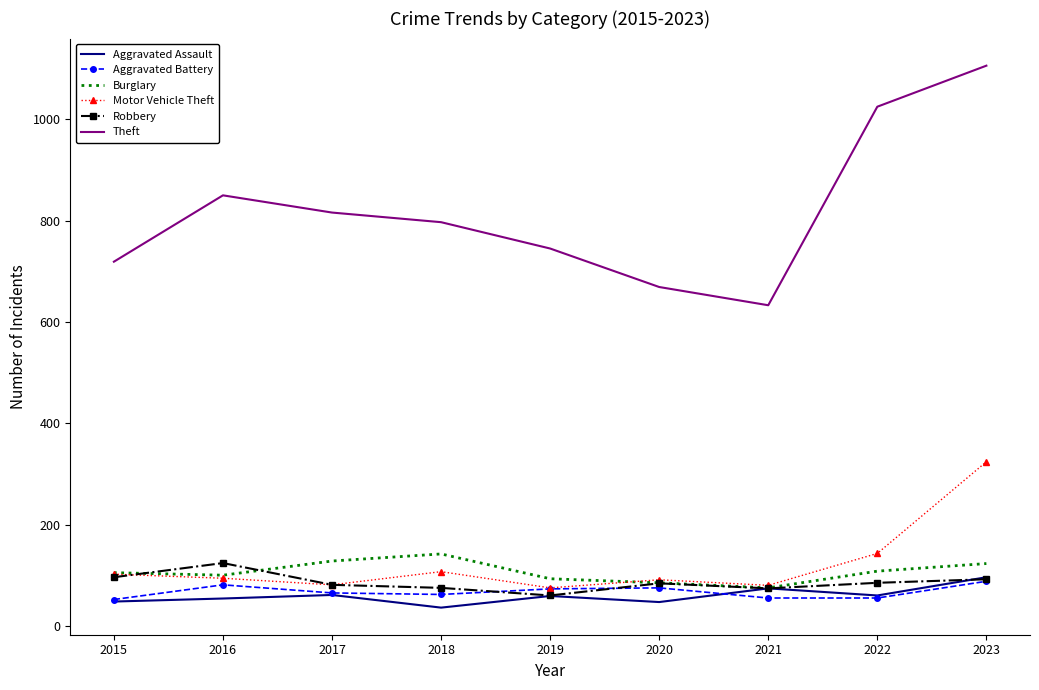

The Robbery series shows 74 at 2021. True or false?

True